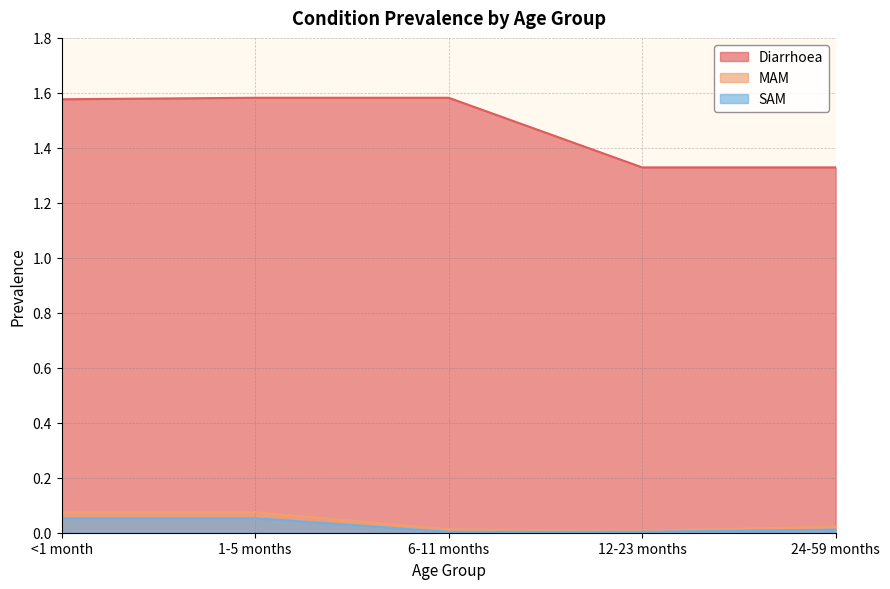

True or false: Diarrhoea has a value of 0.8 at 6-11 months.

False